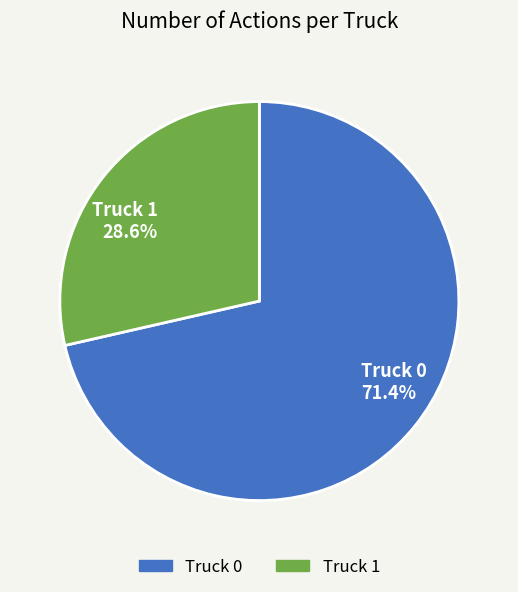

Count the number of slices in the pie.

2